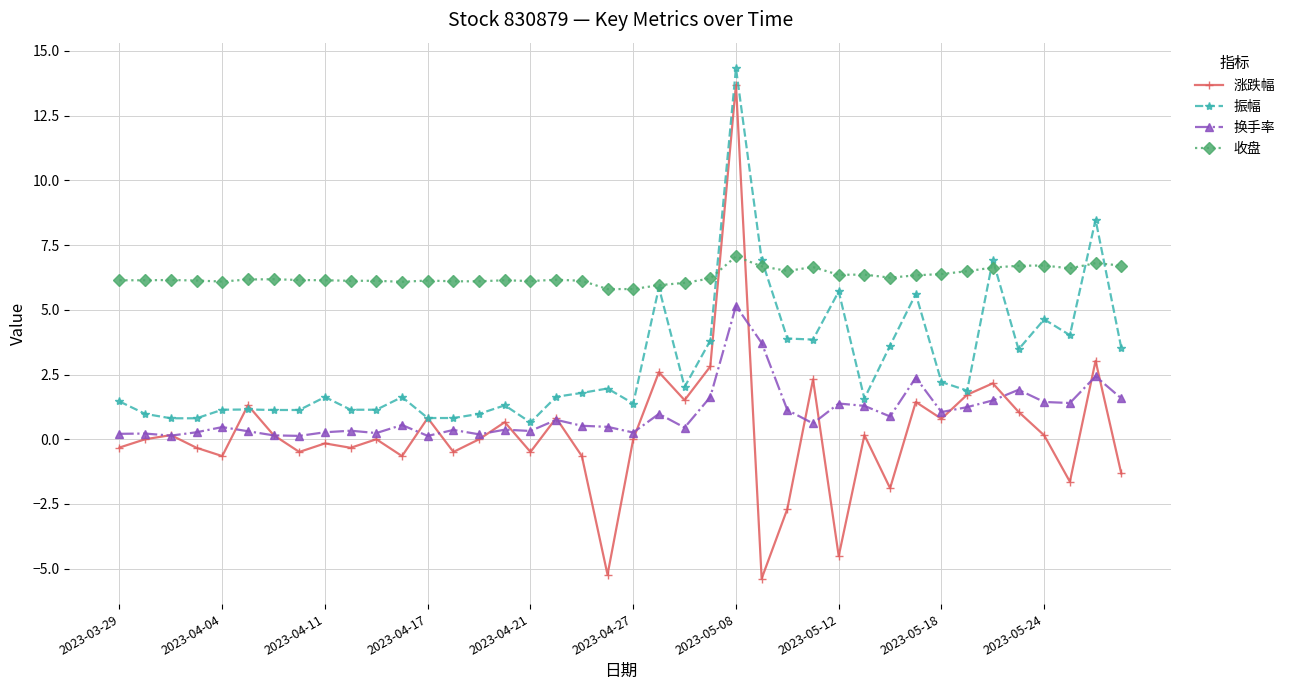

True or false: 收盘 has more than 1 interior local peaks.

True